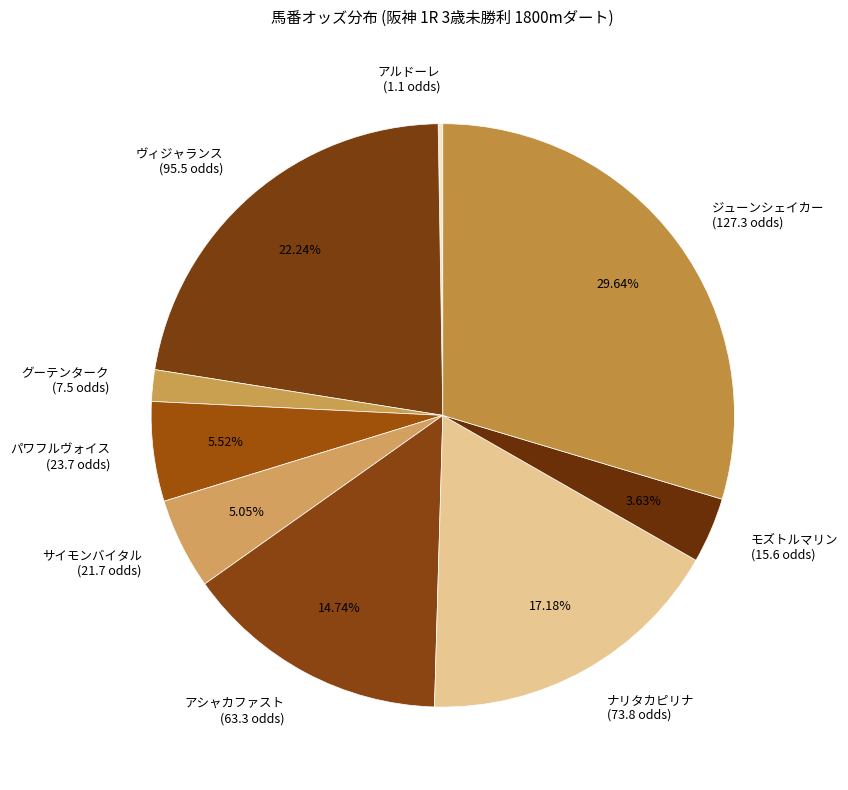

What is the ratio of the value at ナリタカピリナ to the value at モズトルマリン?

4.7